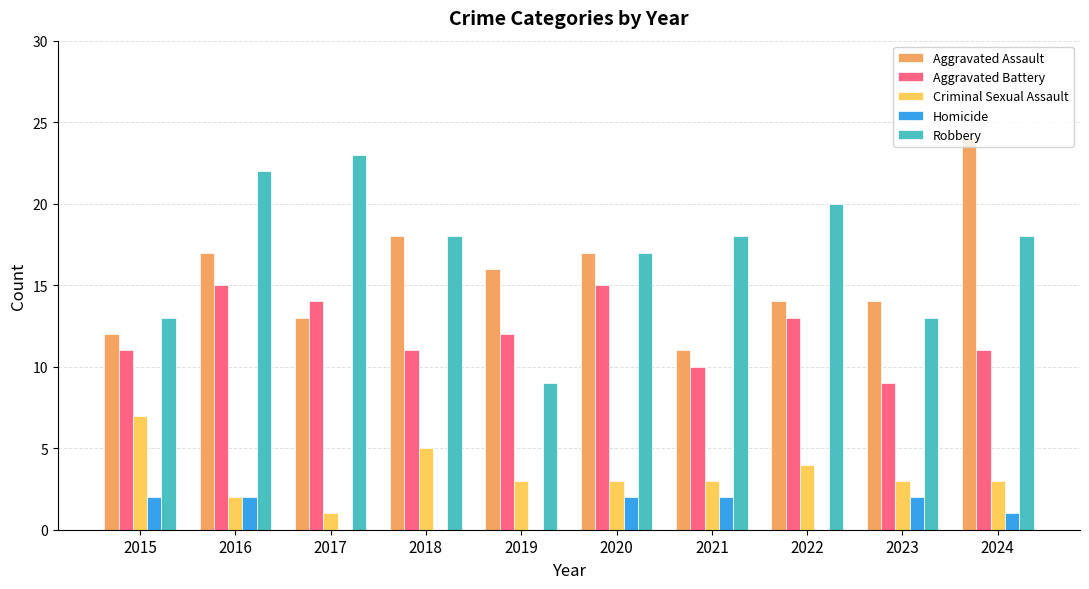

What is the greatest value displayed?

24